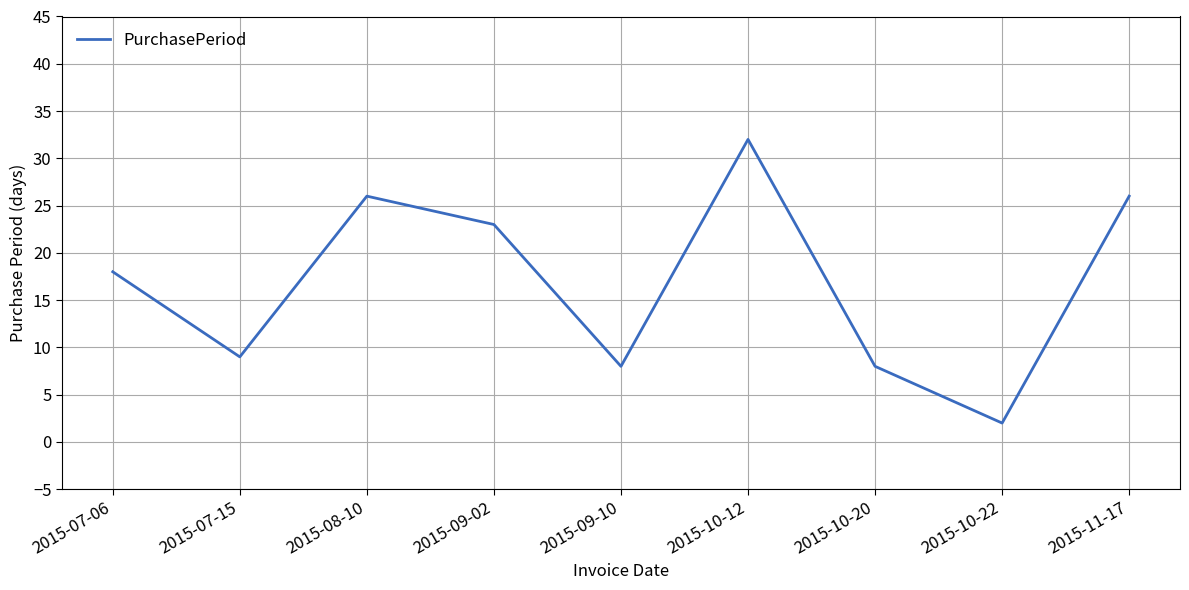

What position from the left is 2015-09-10?

5